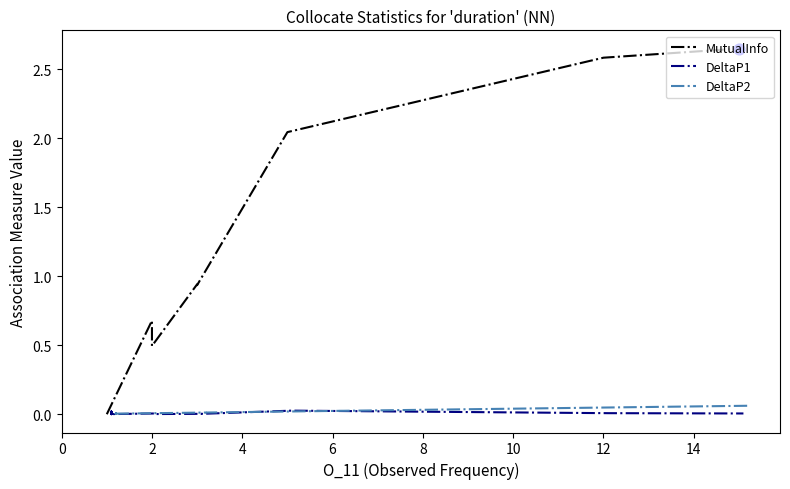

Which series has the largest total across all categories?

MutualInfo